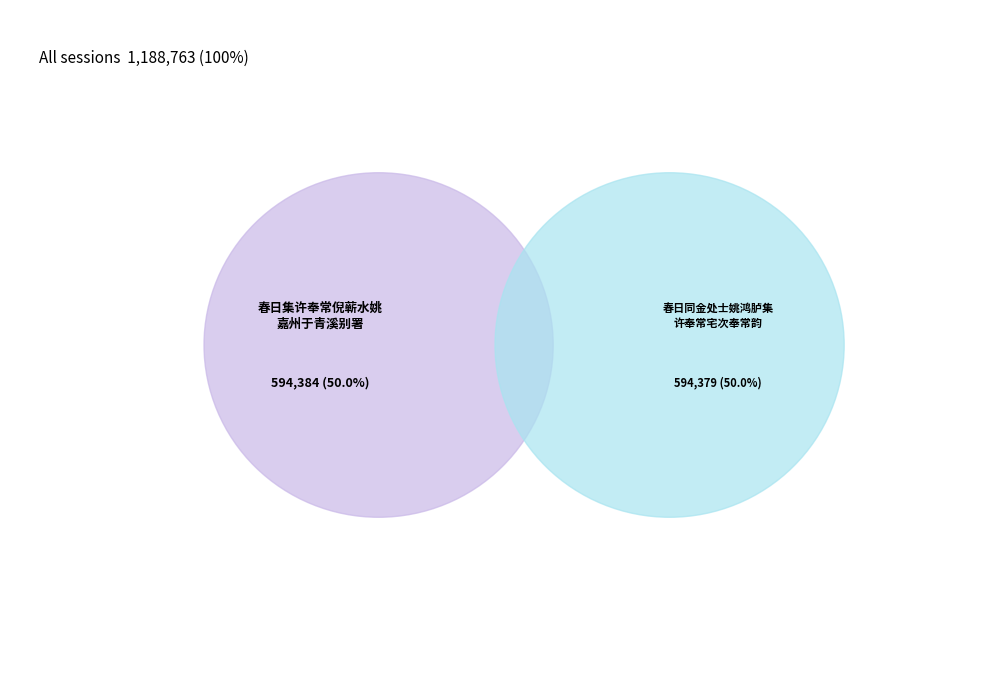

What is the change in value from 春日集许奉常倪蕲水姚嘉州于青溪别署 to 春日同金处士姚鸿胪集许奉常宅次奉常韵?

-5